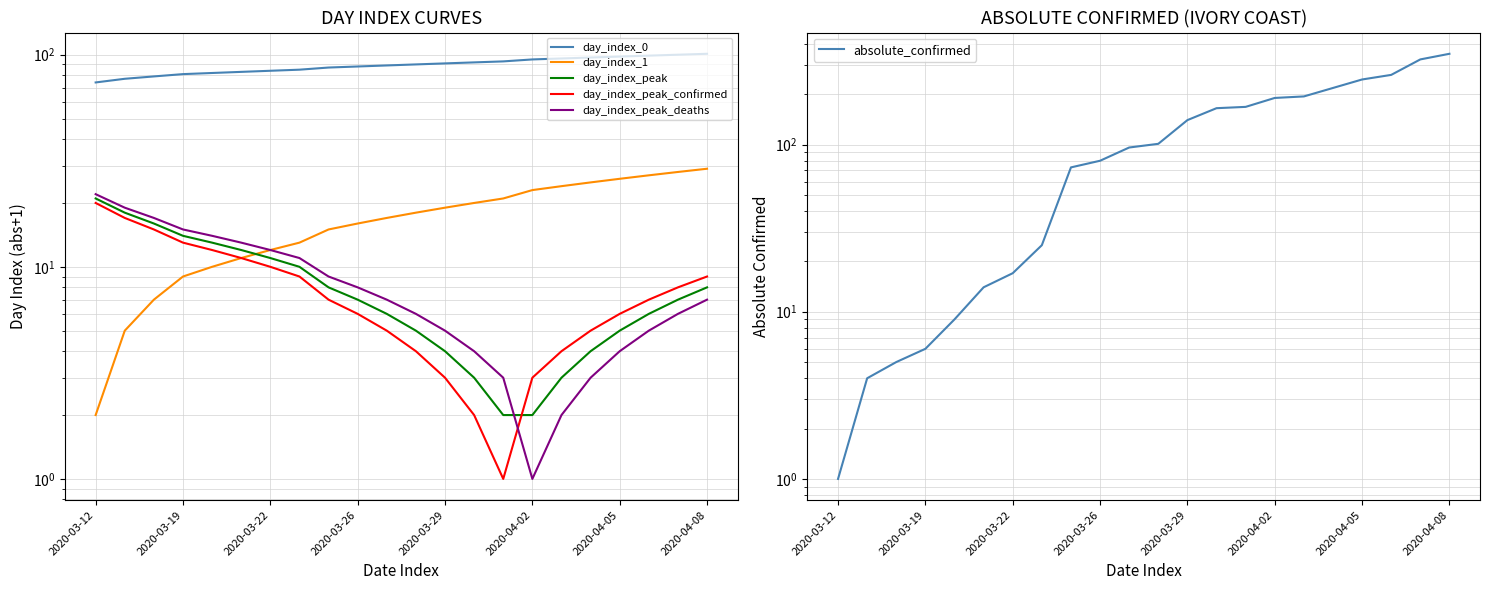

Is it true that day_index_peak equals 12 at 8?

False